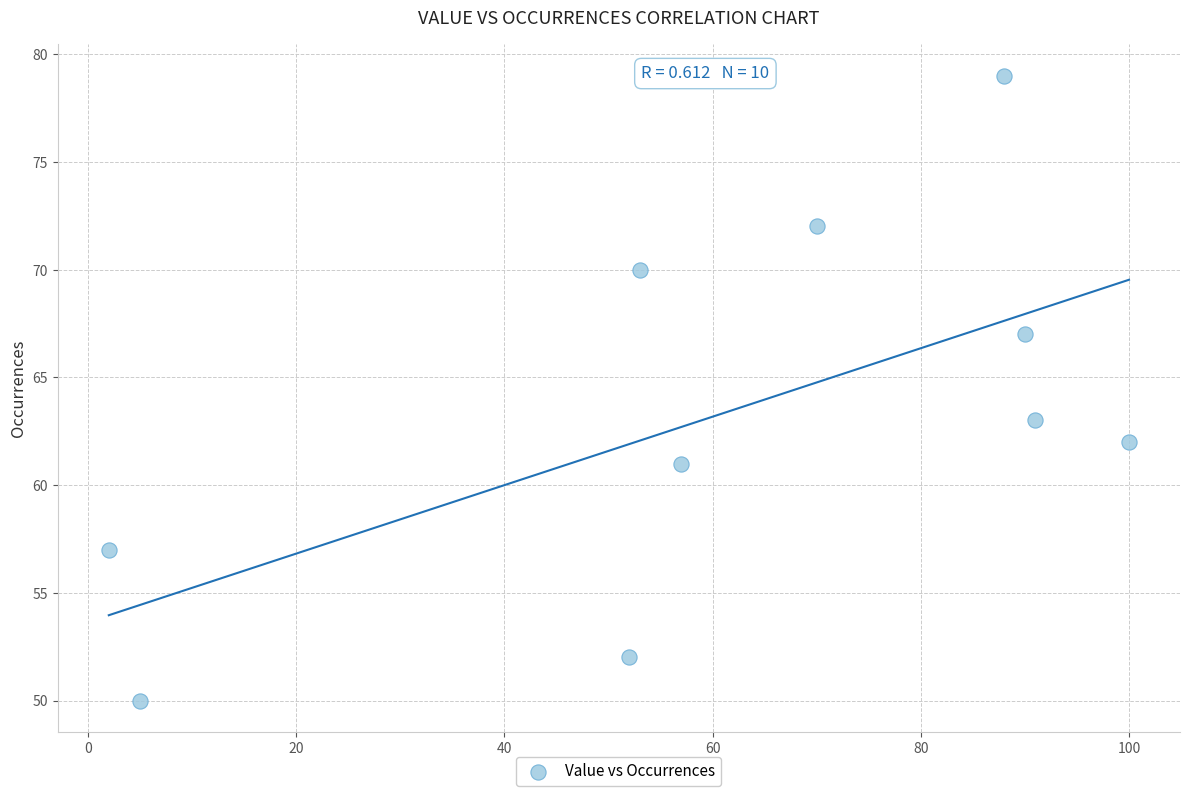

What Y value in the scatter plot is closest to 64?

63